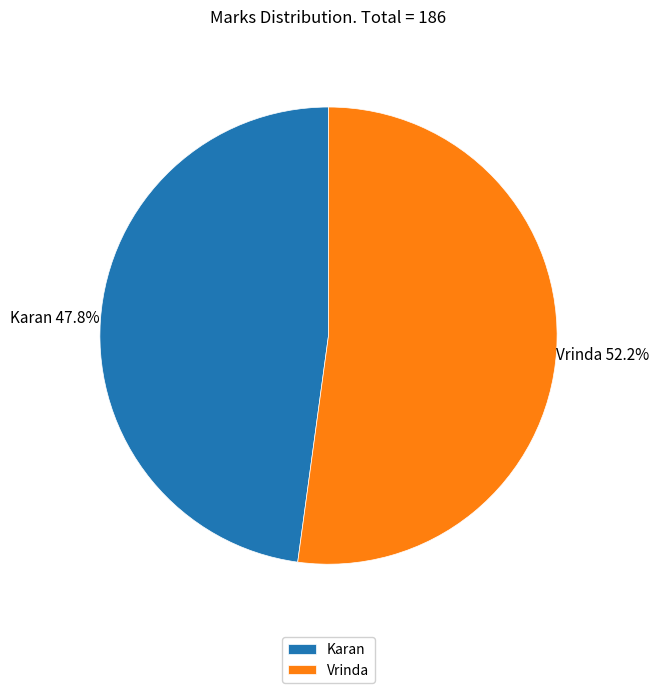

How many slices are in this pie chart?

2